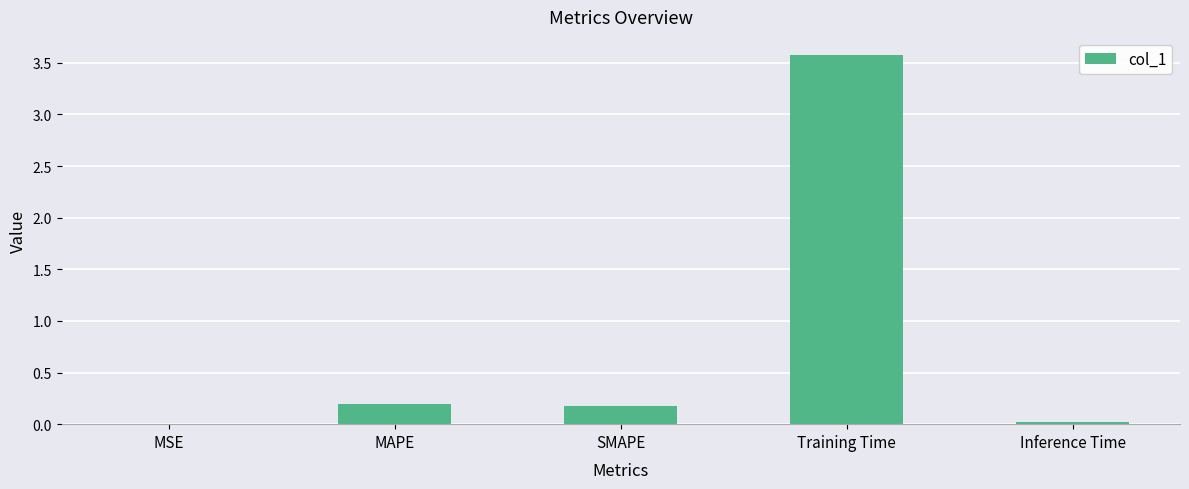

What value does the data have at Training Time?

3.6